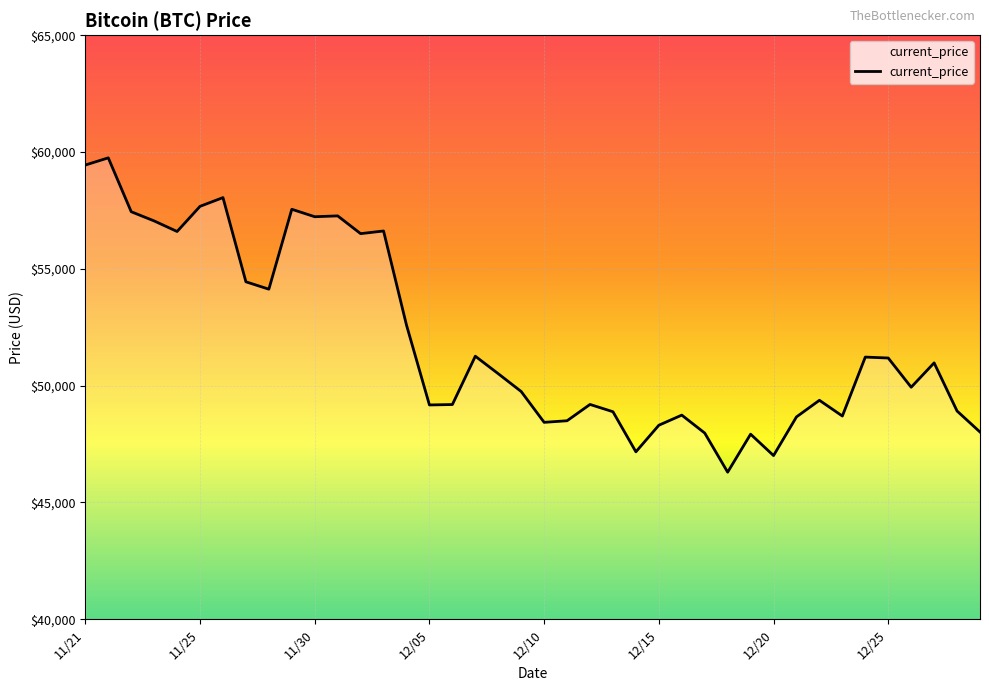

What is the greatest value displayed?

59749